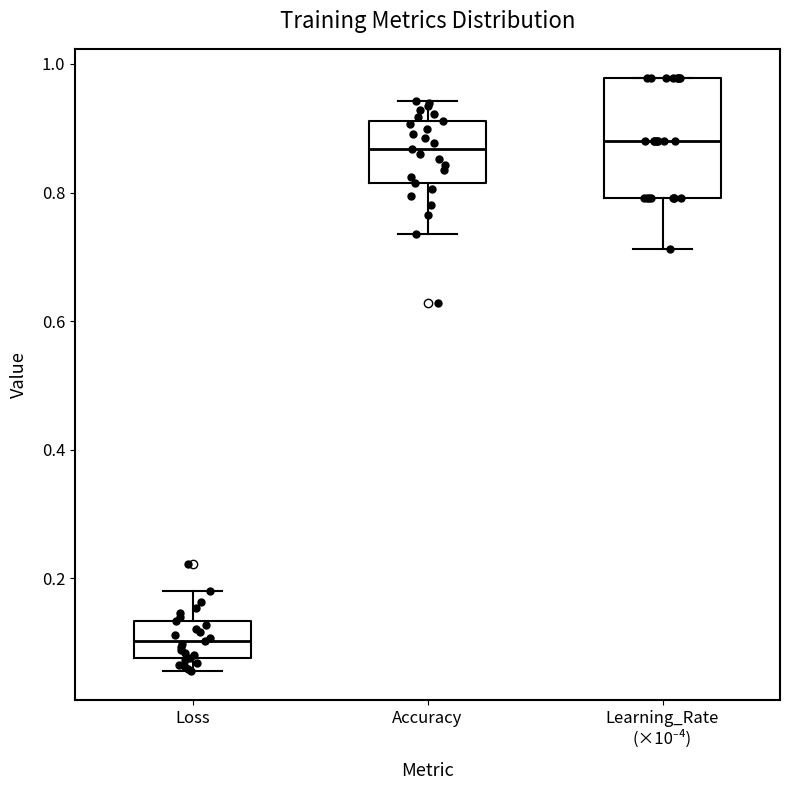

Which box is the tallest, from its lower edge to its upper edge?

Learning_Rate (×10⁻⁴)